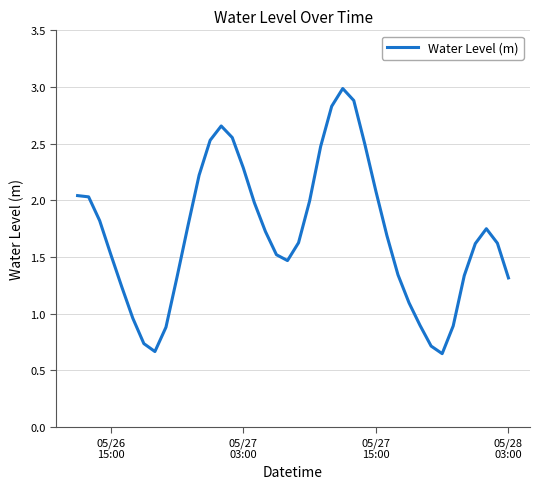

What is the difference between the maximum and minimum values?

2.3